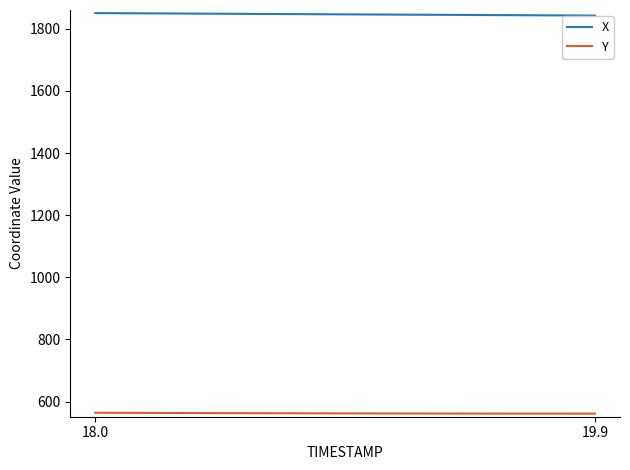

Which series has the largest total across all categories?

X